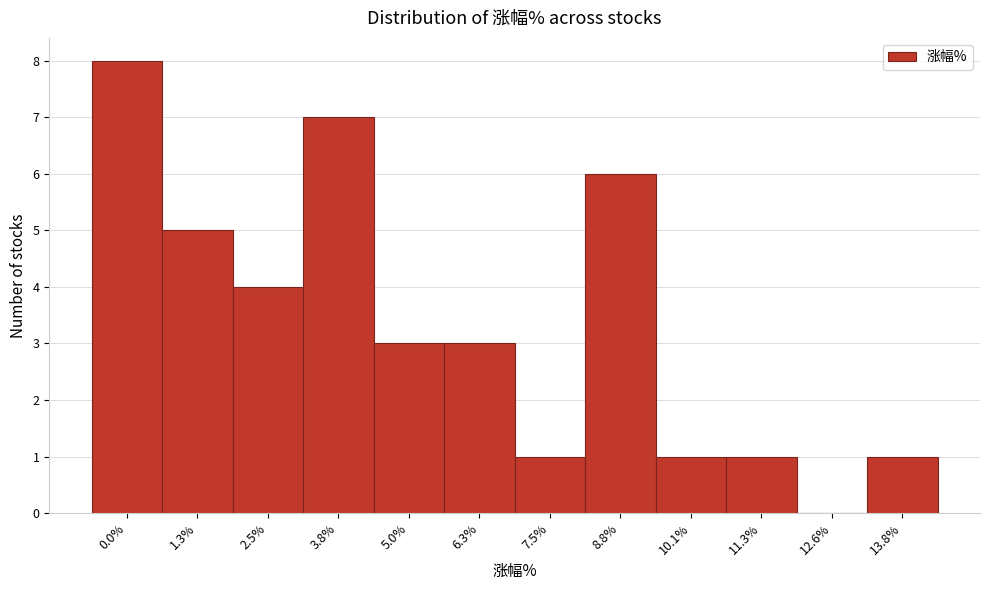

Reading left to right, list all the values displayed in this chart.

0.0%=8	1.3%=5	2.5%=4	3.8%=7	5.0%=3	6.3%=3	7.5%=1	8.8%=6	10.1%=1	11.3%=1	12.6%=0	13.8%=1